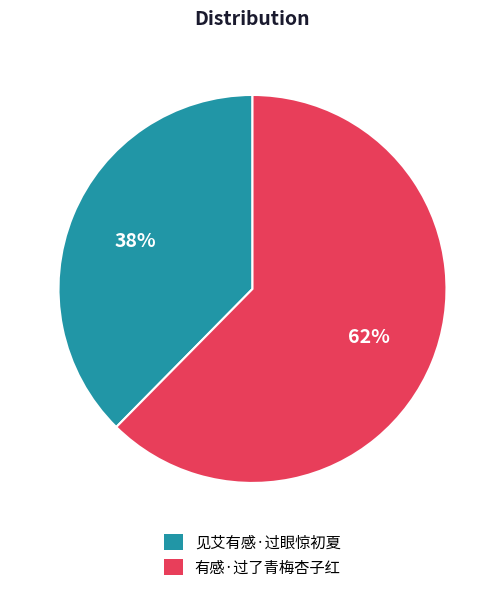

Which slice is the smallest?

见艾有感·过眼惊初夏